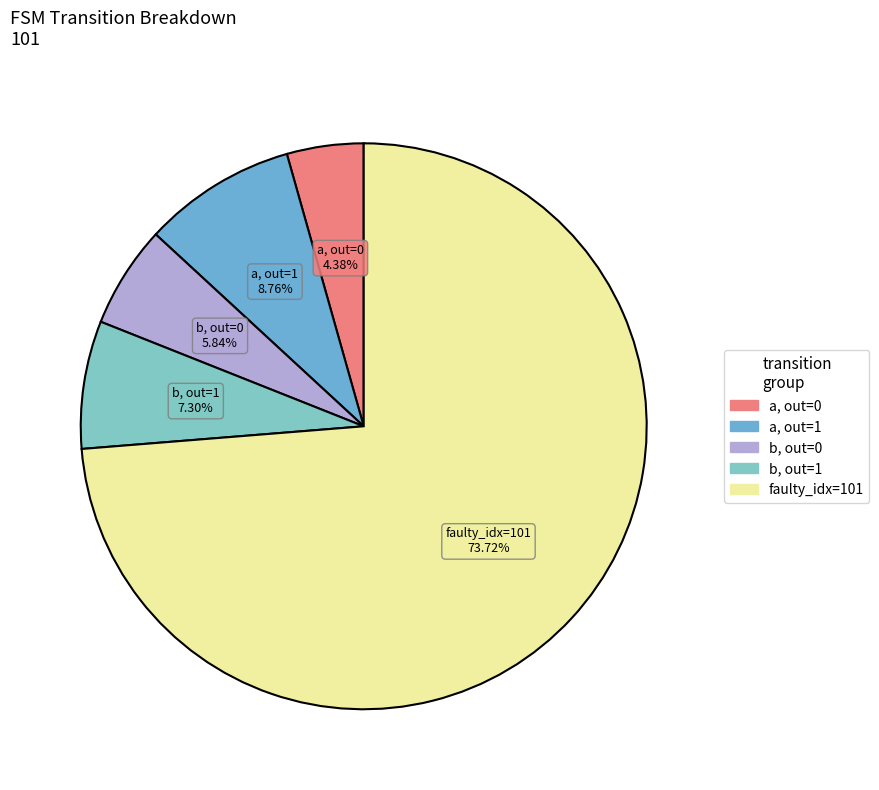

Rank the categories by value from lowest to highest.

a, out=0, b, out=0, b, out=1, a, out=1, faulty_idx=101